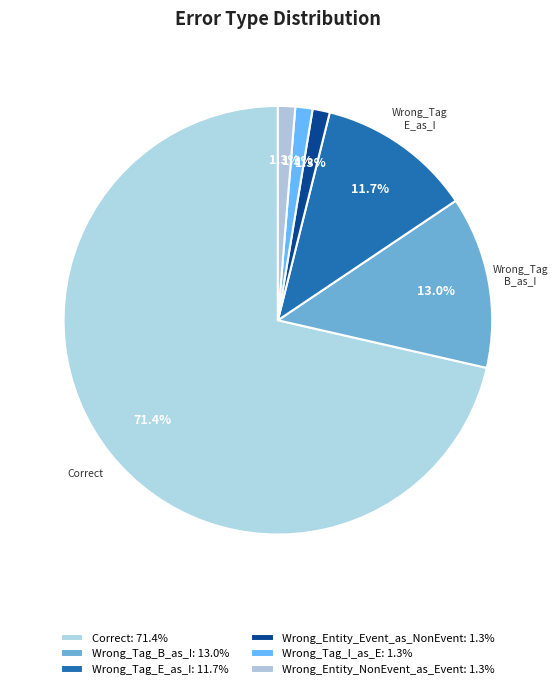

Does Wrong_Tag_I_as_E account for over 50% of the chart?

No